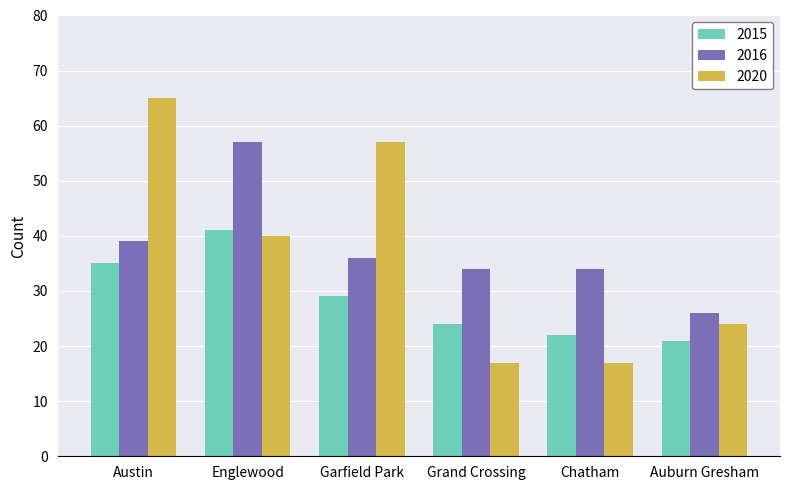

Between Austin and Auburn Gresham, which series saw the biggest shift?

2020